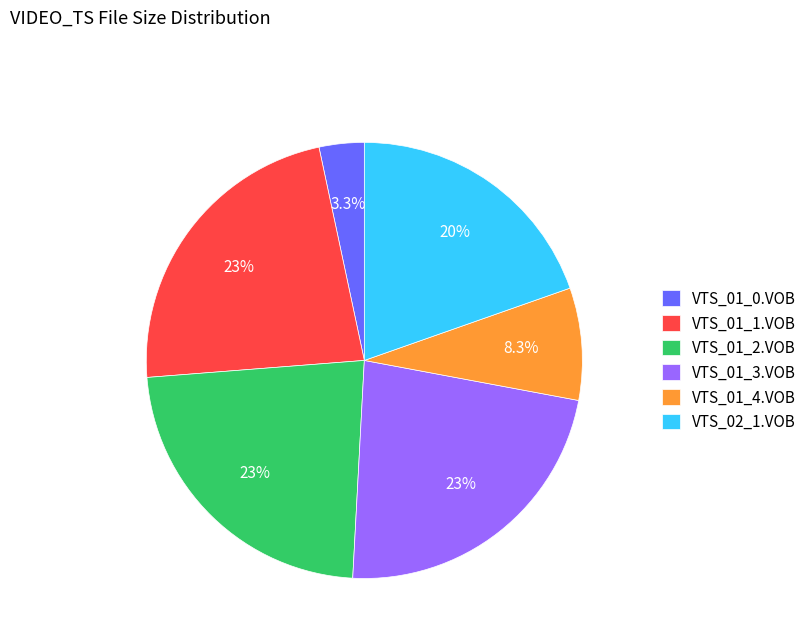

Is the sum of VTS_01_0.VOB and VTS_01_4.VOB greater than half?

No